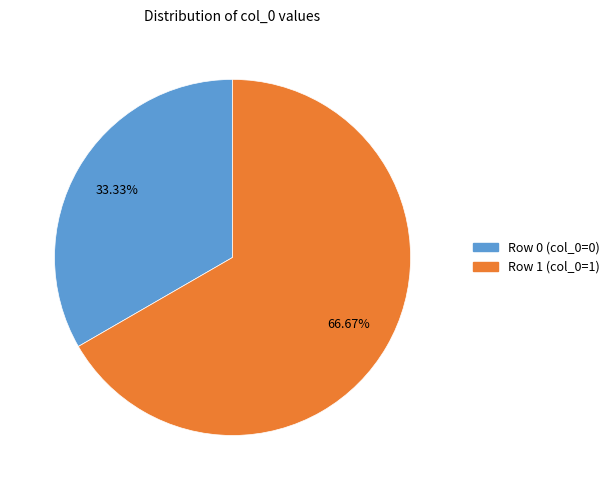

How many slices are in this pie chart?

2